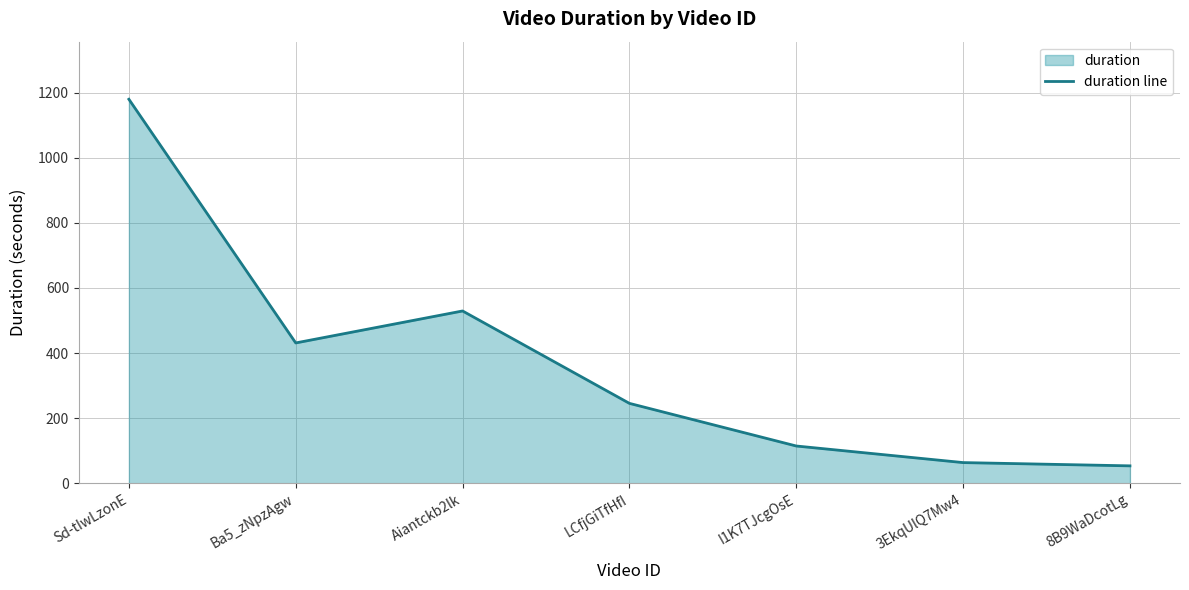

Reading left to right, what are all the values shown in this chart?

Sd-tIwLzonE=1180.1	Ba5_zNpzAgw=431.0	Aiantckb2lk=529.3	LCfjGiTfHfI=245.3	I1K7TJcgOsE=114.2	3EkqUlQ7Mw4=63.3	8B9WaDcotLg=53.2